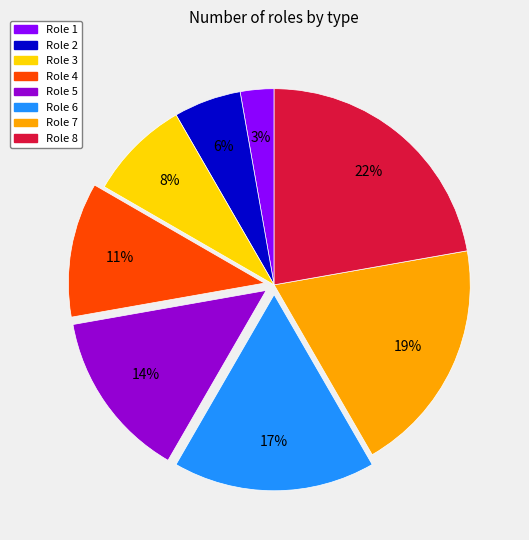

Which category has the biggest portion of the pie?

Role 8